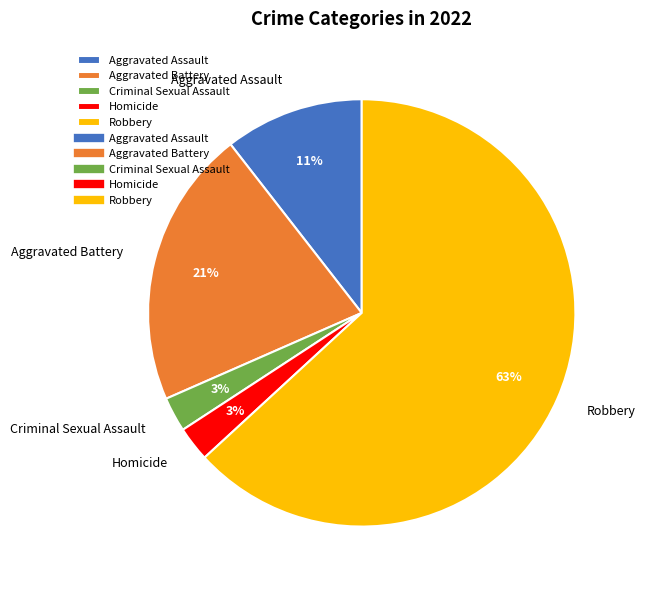

Which has a higher value, Aggravated Assault or Robbery?

Robbery